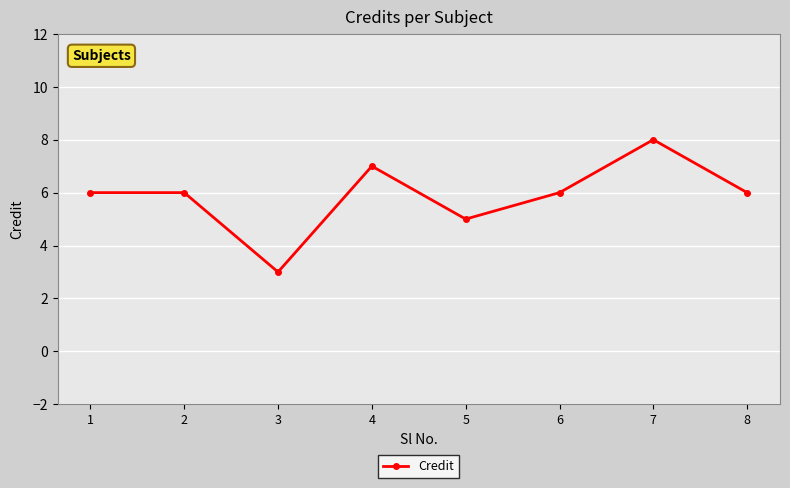

Approximately how many times larger is the value at 7 compared to 8?

1.3